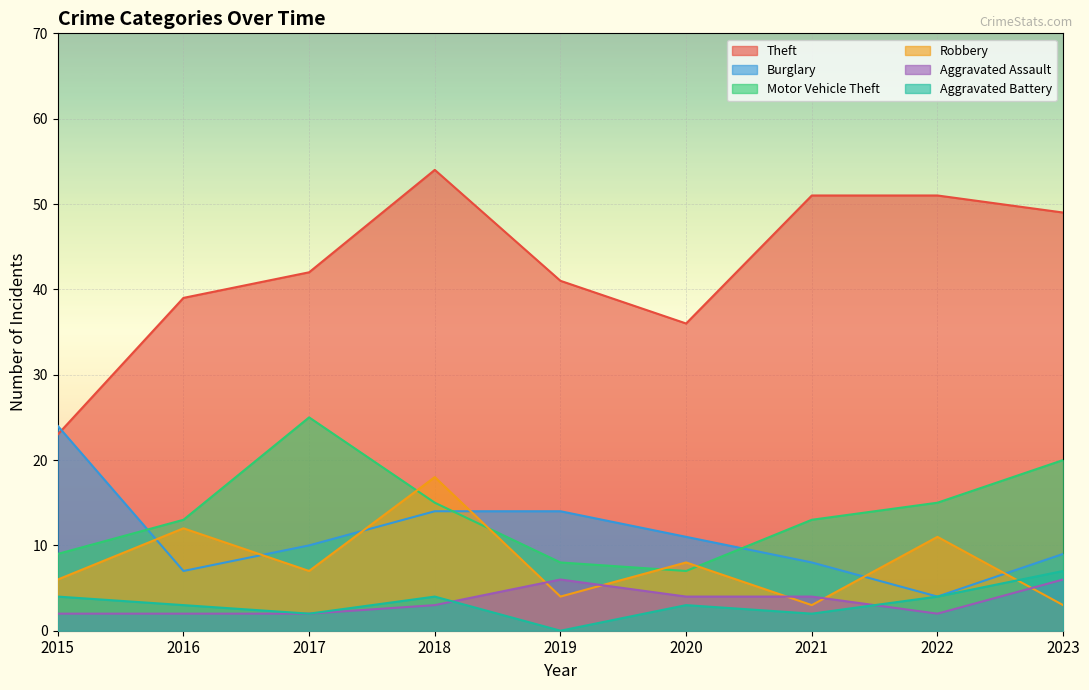

What are all the series names shown in the legend?

Theft, Burglary, Motor Vehicle Theft, Robbery, Aggravated Assault, Aggravated Battery